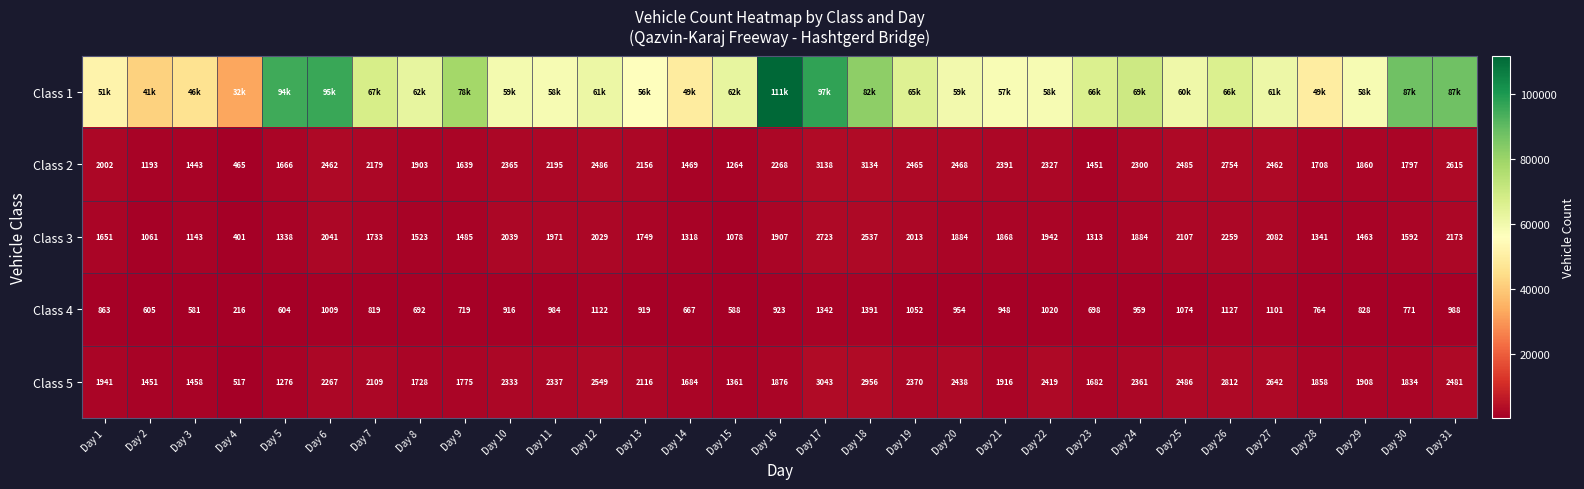

How many data points in Class 2 are less than 2195?

15